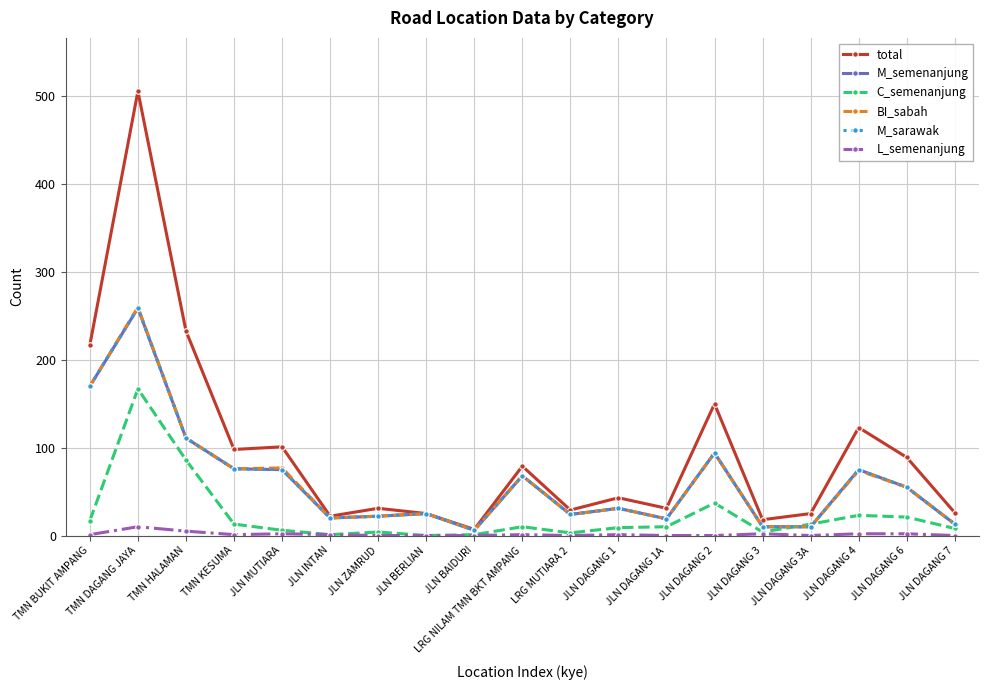

Is this an area chart (filled region under the line)?

No